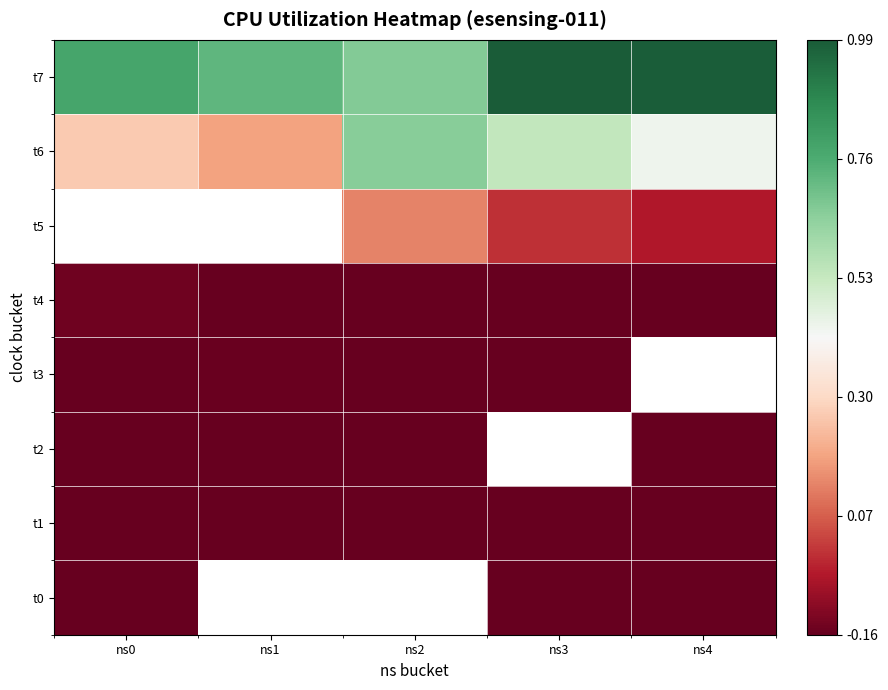

What is the lowest value of the t3 series?

-0.2